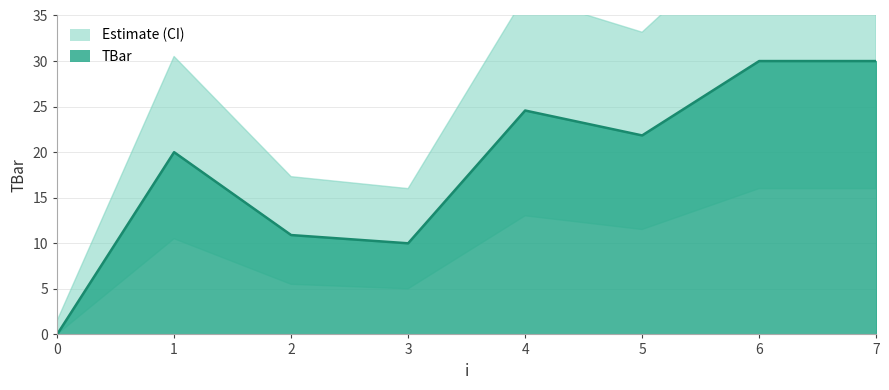

What is the sum of all values?

147.3